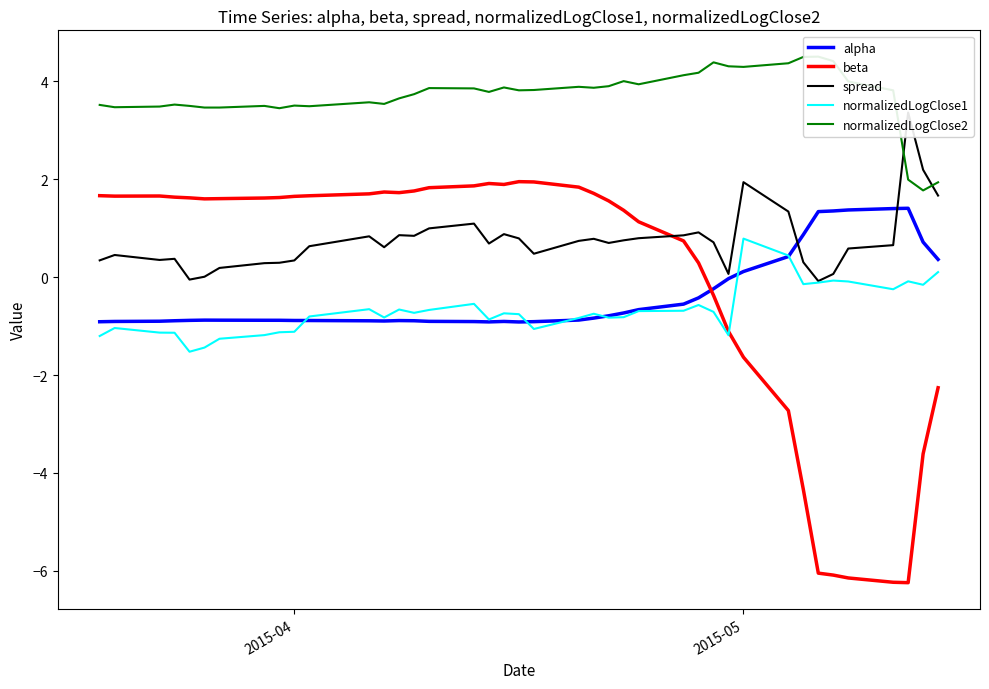

The value of normalizedLogClose1 at 2015-05 is -0.3. True or false?

False